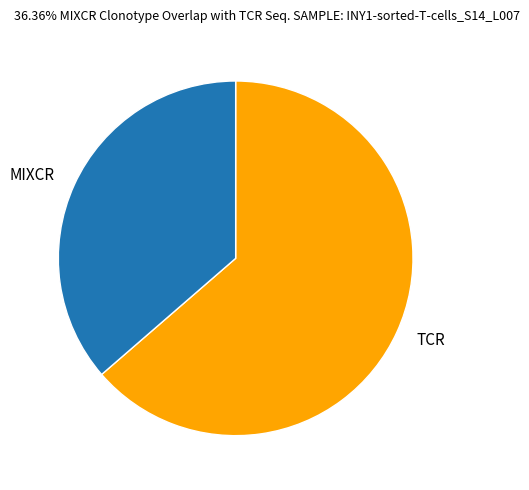

Combined, do MIXCR and TCR account for over 50%?

Yes